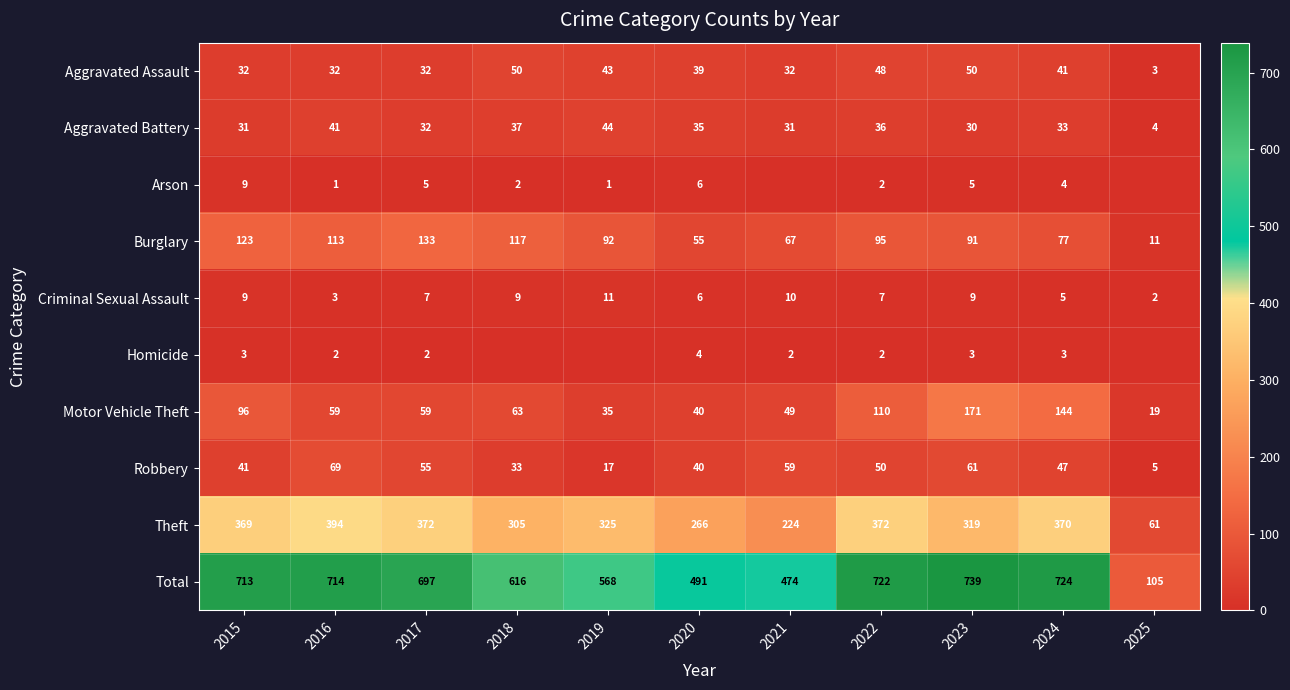

Which has a higher value, 2017 or 2023?

2023